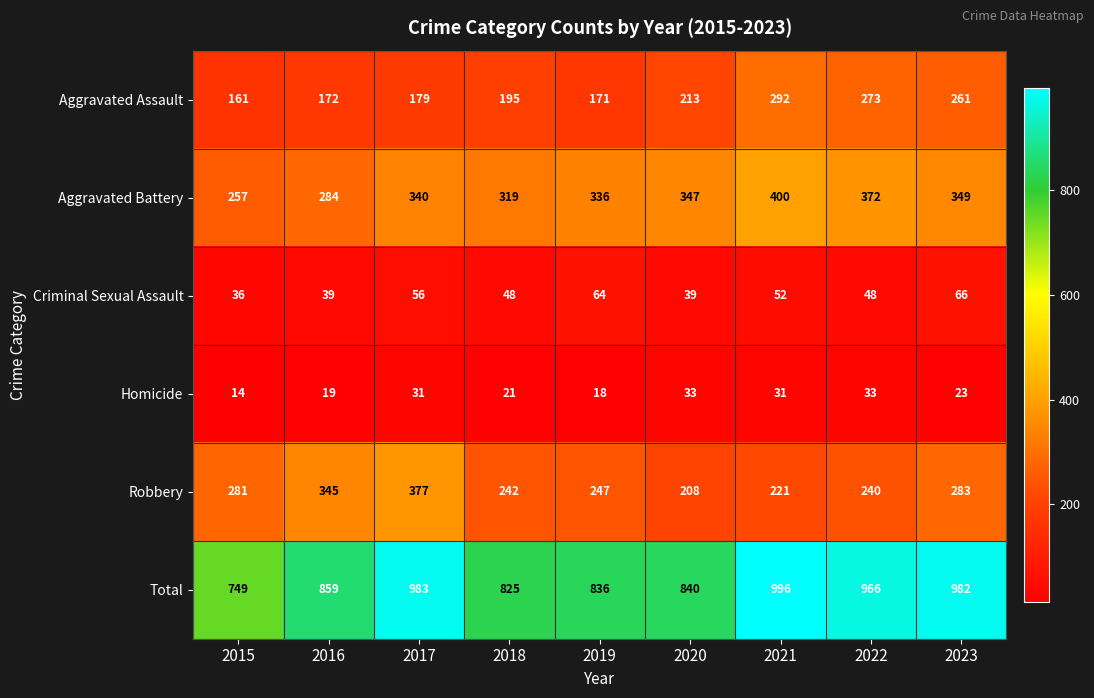

Is it true that Robbery equals 169 at 2017?

False